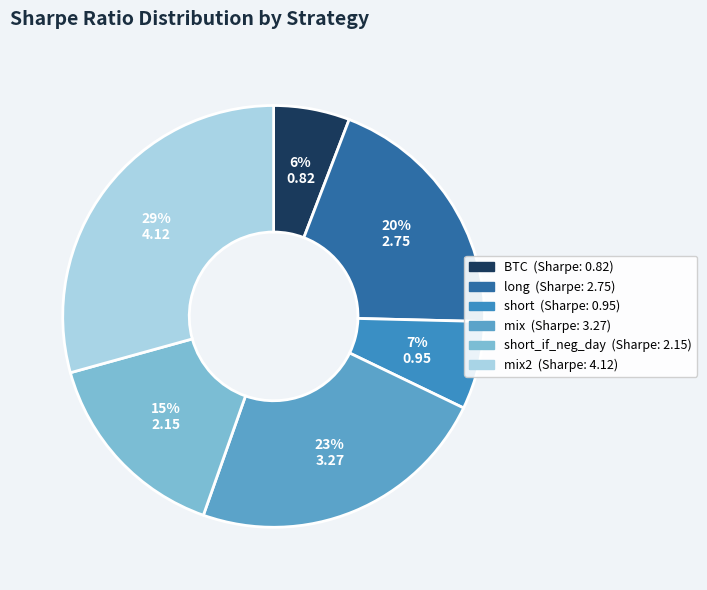

Is there a majority slice in this chart?

No